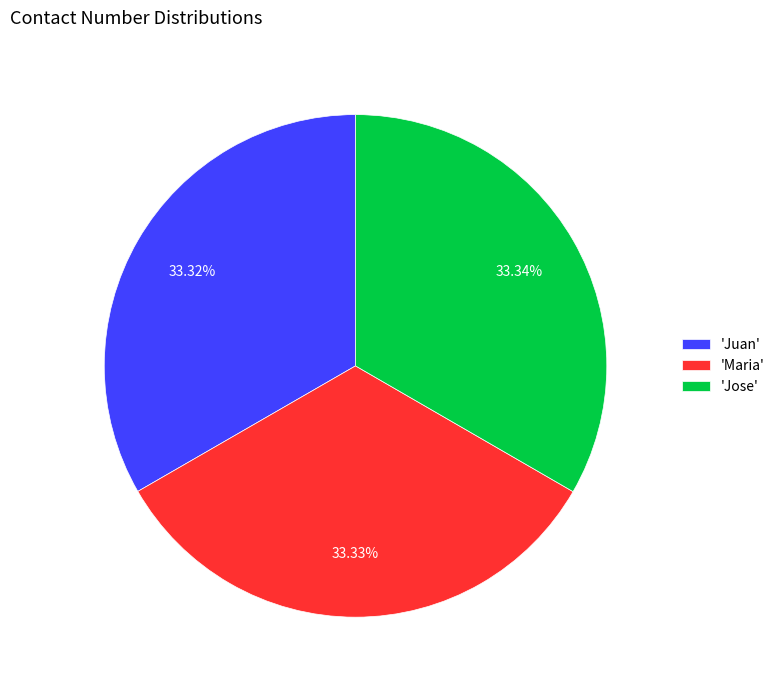

Approximately how many times larger is the value at 'Juan' compared to 'Jose'?

1.0